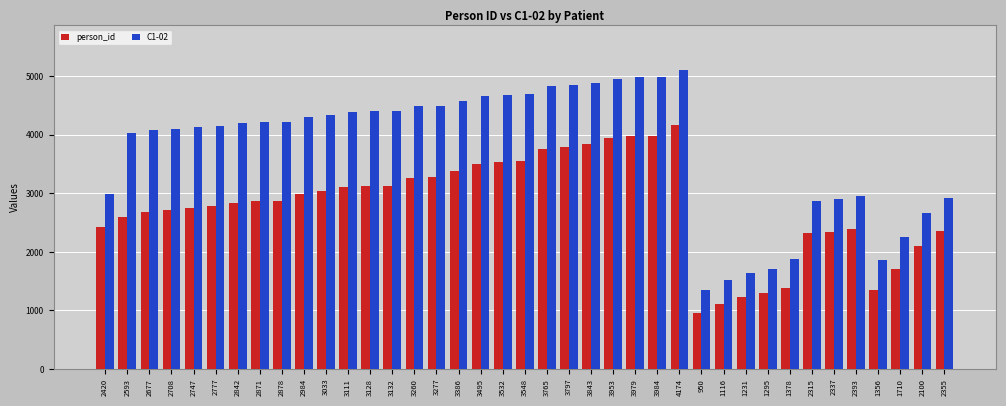

What is the maximum value shown in the chart?

5103